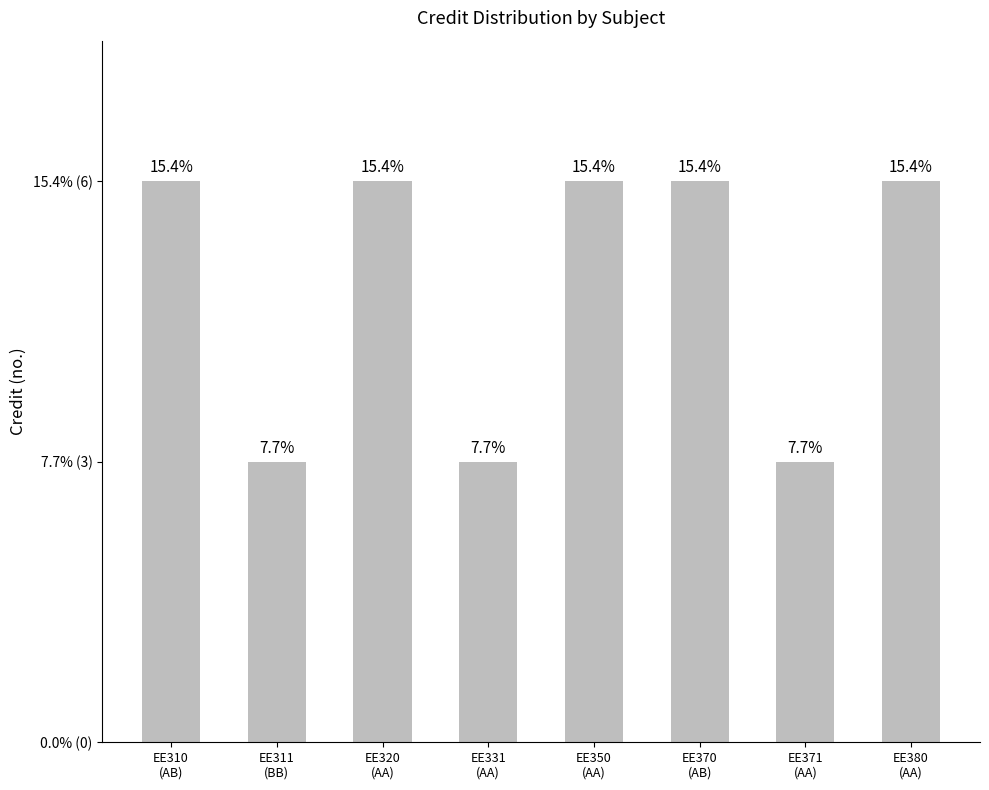

What value does the data have at EE331
(AA)?

3